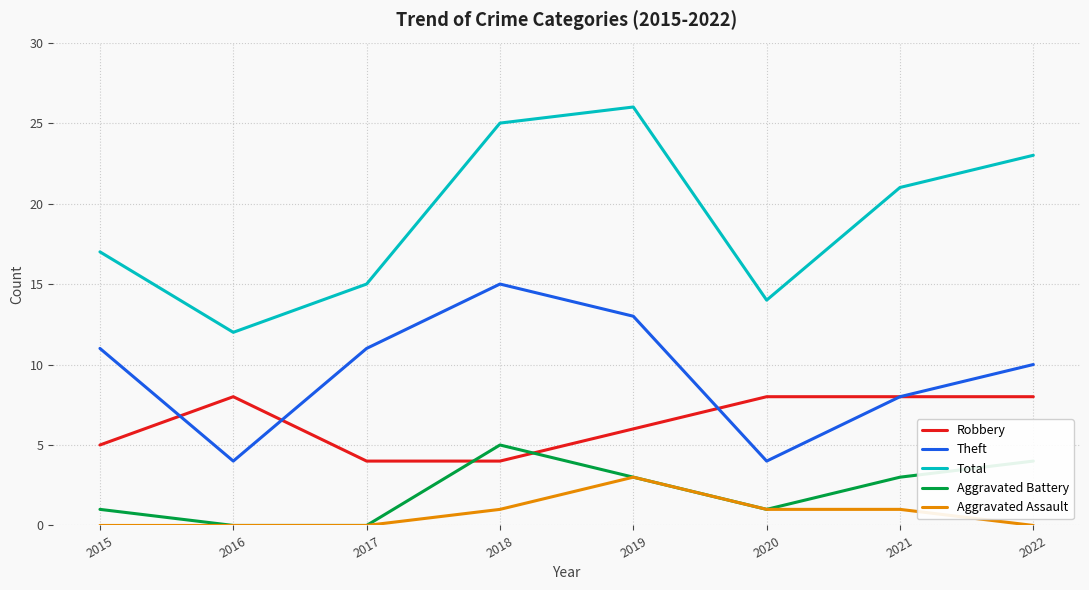

Which label corresponds to the largest value in the chart?

2019